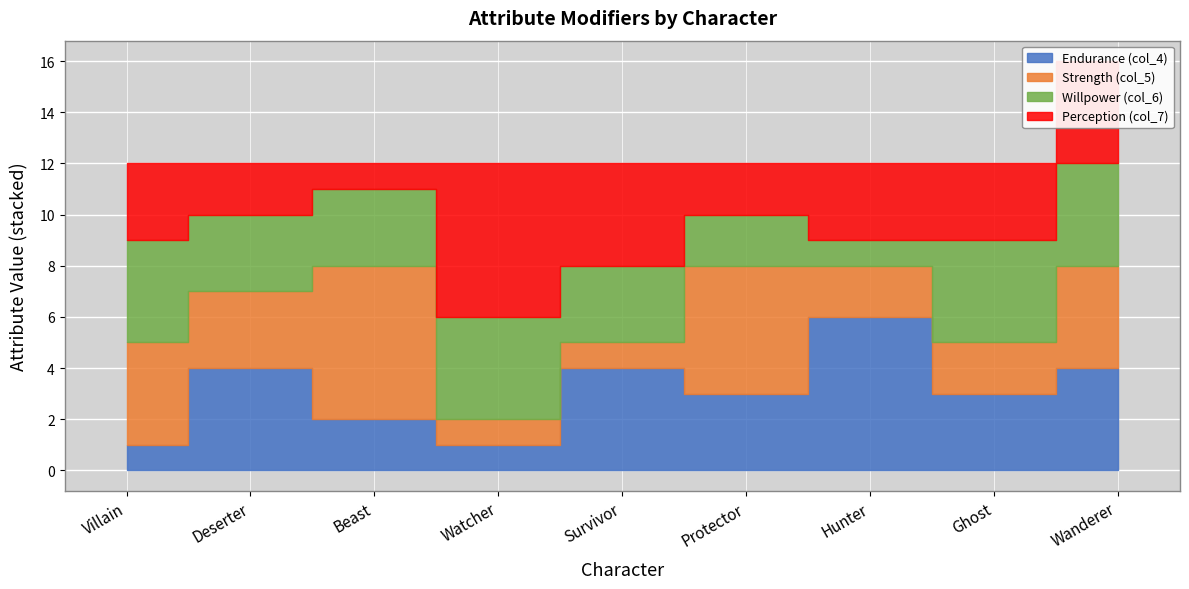

At how many categories does at least one series exceed 2?

9